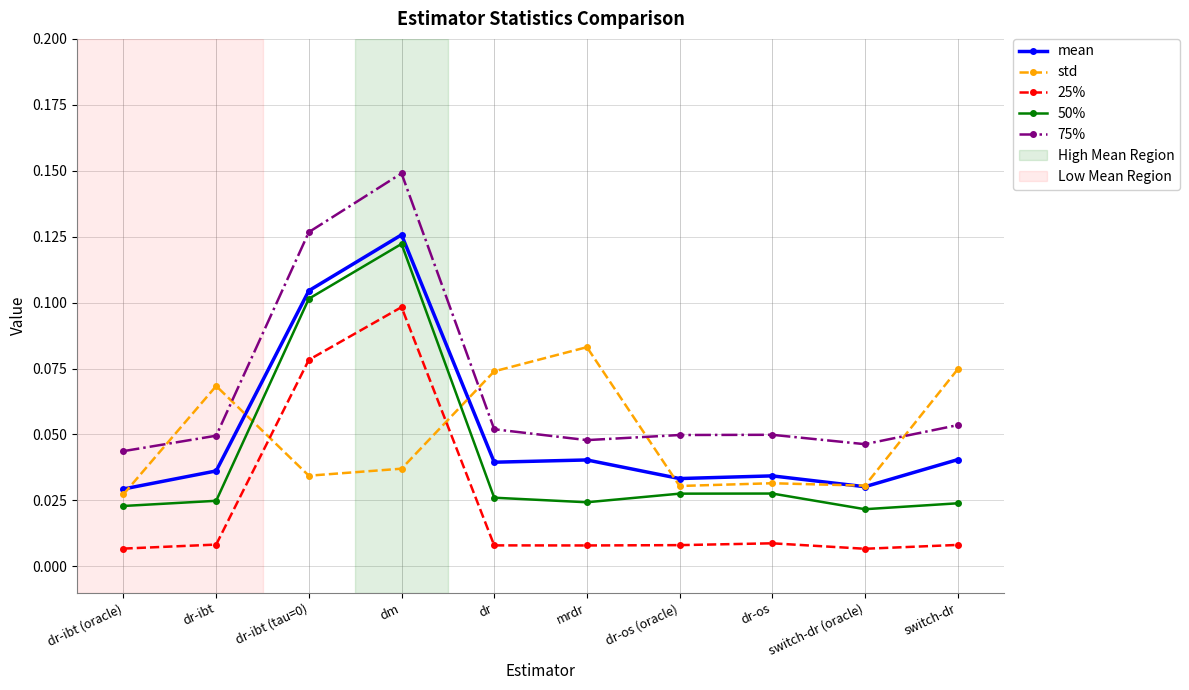

What position from the right is switch-dr (oracle)?

2